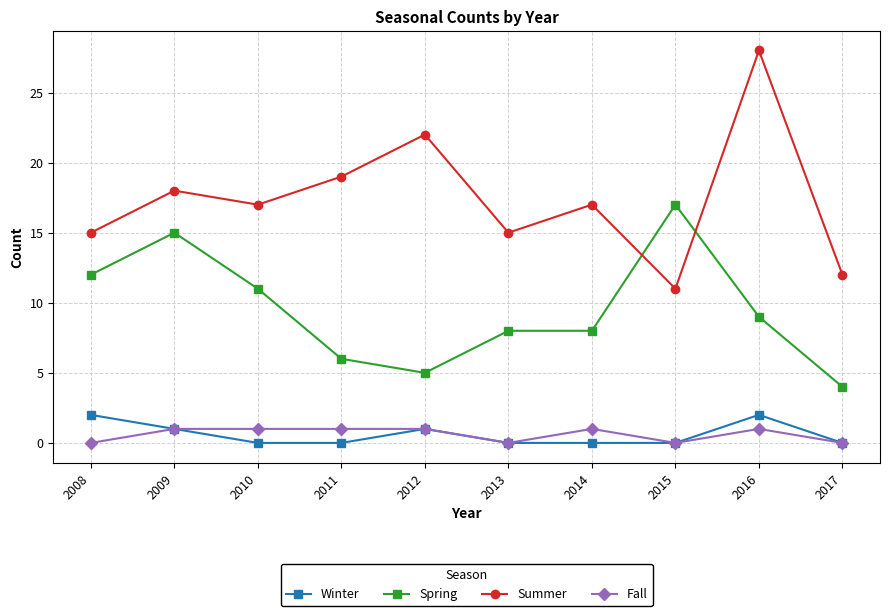

Reading left to right, what are all the values shown in this chart?

Winter: 2008=2	2009=1	2010=0	2011=0	2012=1	2013=0	2014=0	2015=0	2016=2	2017=0
Spring: 2008=12	2009=15	2010=11	2011=6	2012=5	2013=8	2014=8	2015=17	2016=9	2017=4
Summer: 2008=15	2009=18	2010=17	2011=19	2012=22	2013=15	2014=17	2015=11	2016=28	2017=12
Fall: 2008=0	2009=1	2010=1	2011=1	2012=1	2013=0	2014=1	2015=0	2016=1	2017=0